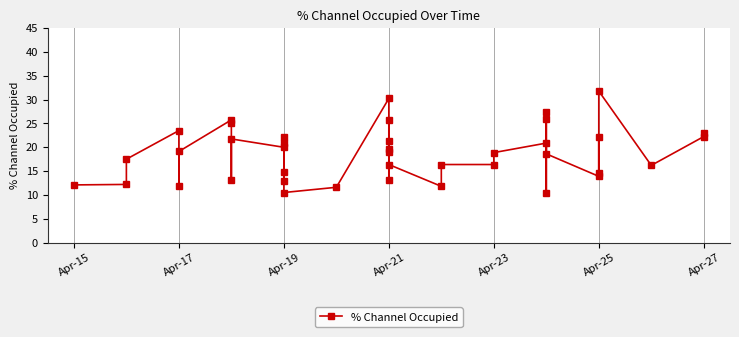

What is the value of the 26th point from the left?

22.2